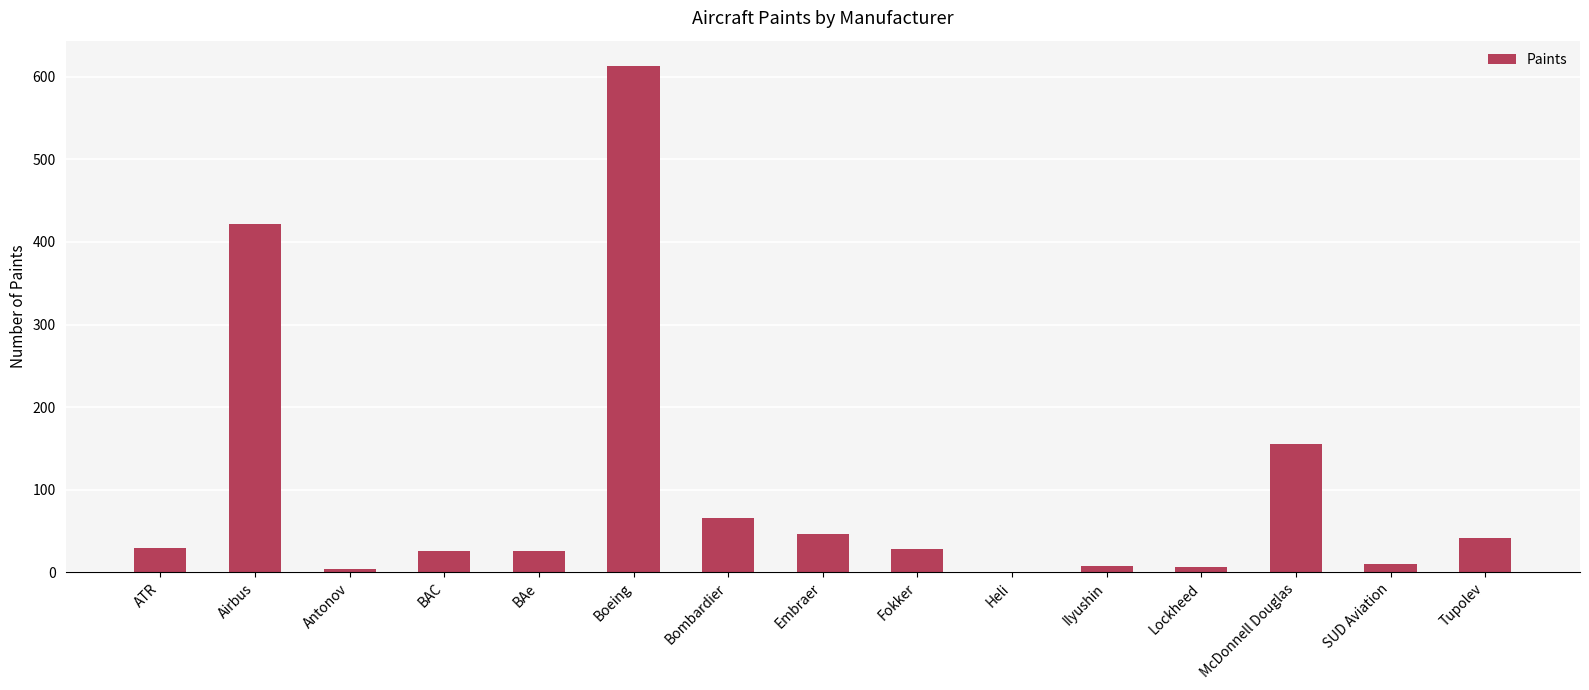

Are the bars horizontal?

No